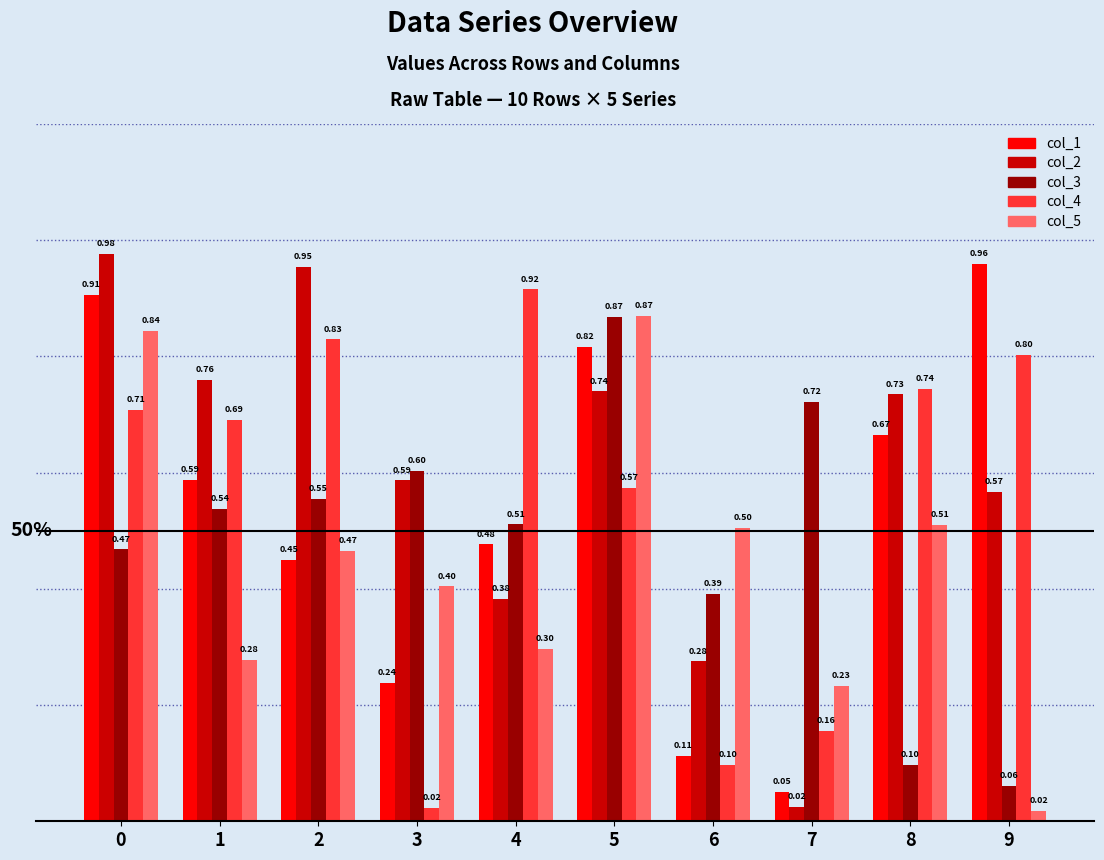

What is the sum of all col_2 values?

6.0